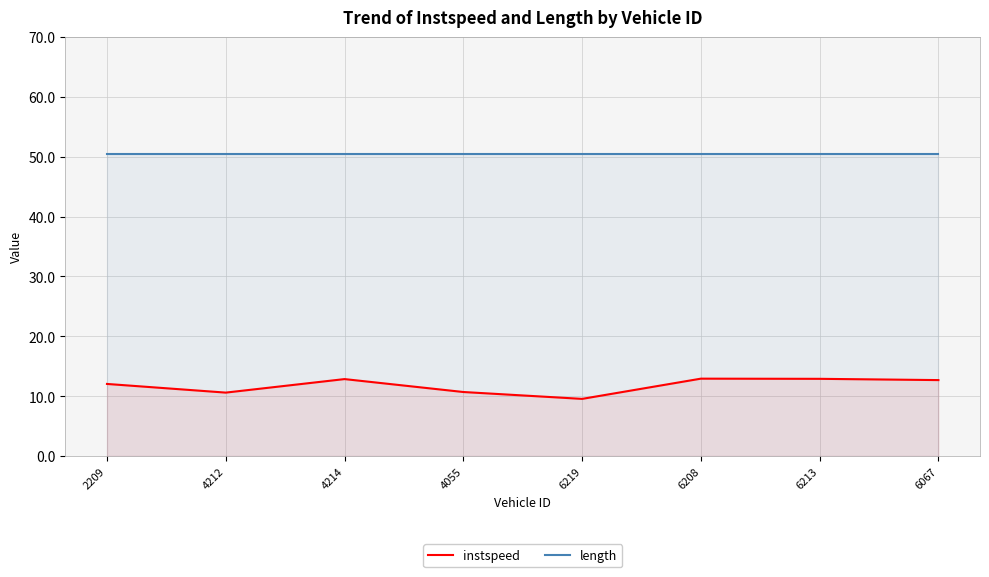

Rank the series at 6213 from highest to lowest value.

length, instspeed